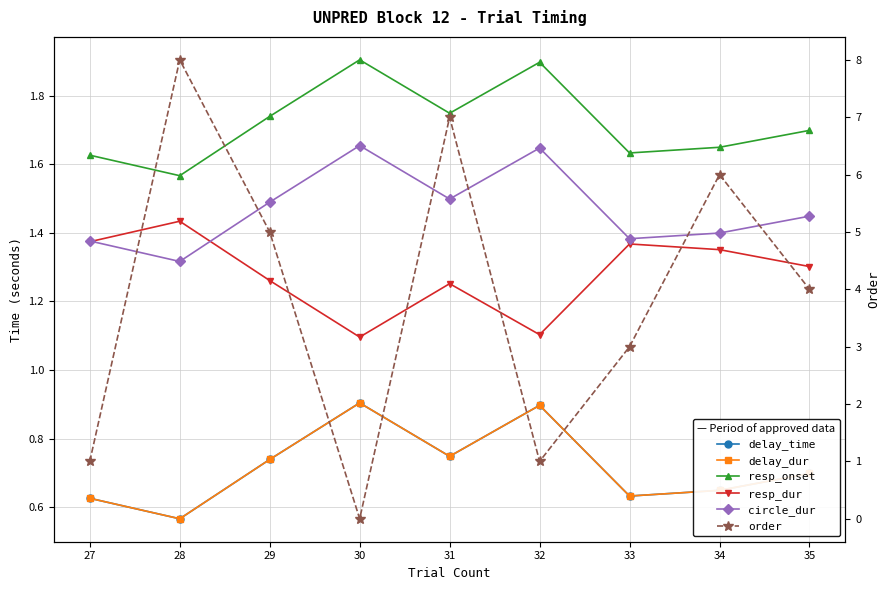

Reading left to right, list all the values displayed in this chart.

delay_time: 0.6	0.6	0.7	0.9	0.7	0.9	0.6	0.6	0.7
delay_dur: 0.6	0.6	0.7	0.9	0.7	0.9	0.6	0.6	0.7
resp_onset: 1.6	1.6	1.7	1.9	1.7	1.9	1.6	1.6	1.7
resp_dur: 1.4	1.4	1.3	1.1	1.3	1.1	1.4	1.4	1.3
circle_dur: 1.4	1.3	1.5	1.7	1.5	1.6	1.4	1.4	1.4
order: 1.0	8.0	5.0	0.0	7.0	1.0	3.0	6.0	4.0